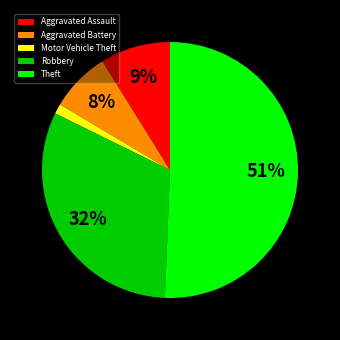

What percentage is the Motor Vehicle Theft slice, to the nearest percent?

1%